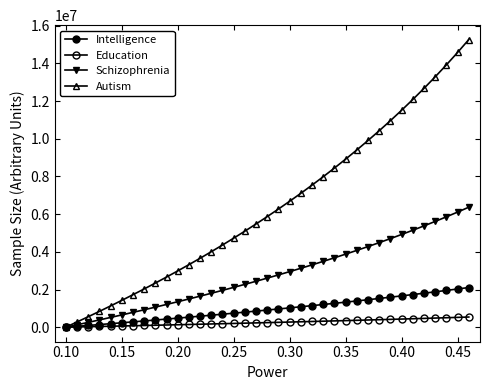

What is the difference between the maximum and minimum values in the Intelligence series?

2105708.9